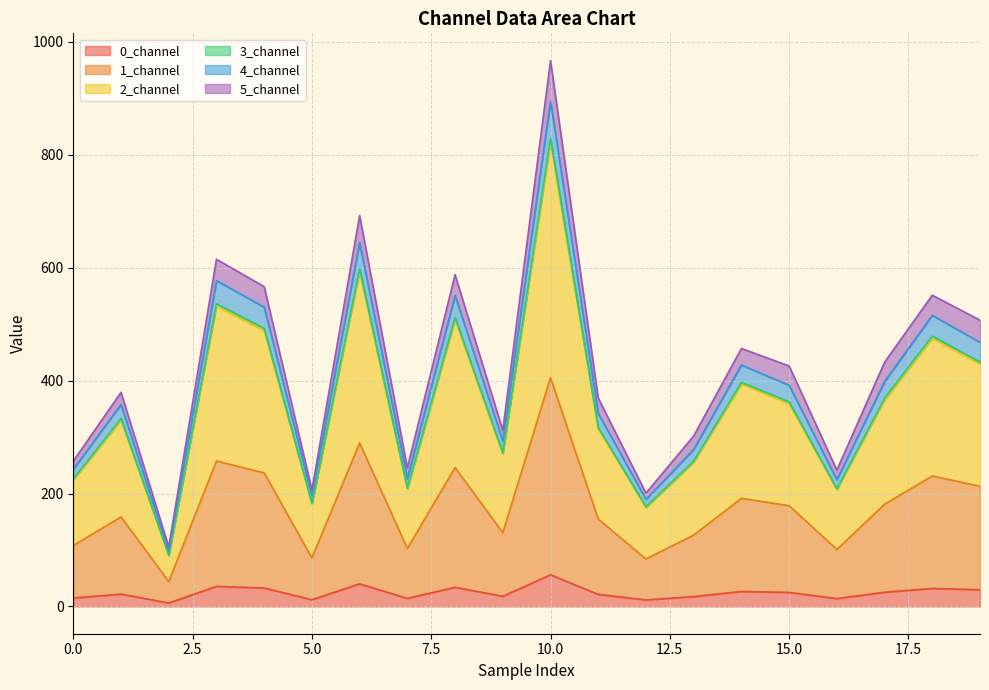

What is the difference between the highest and lowest values at 0?

242.5